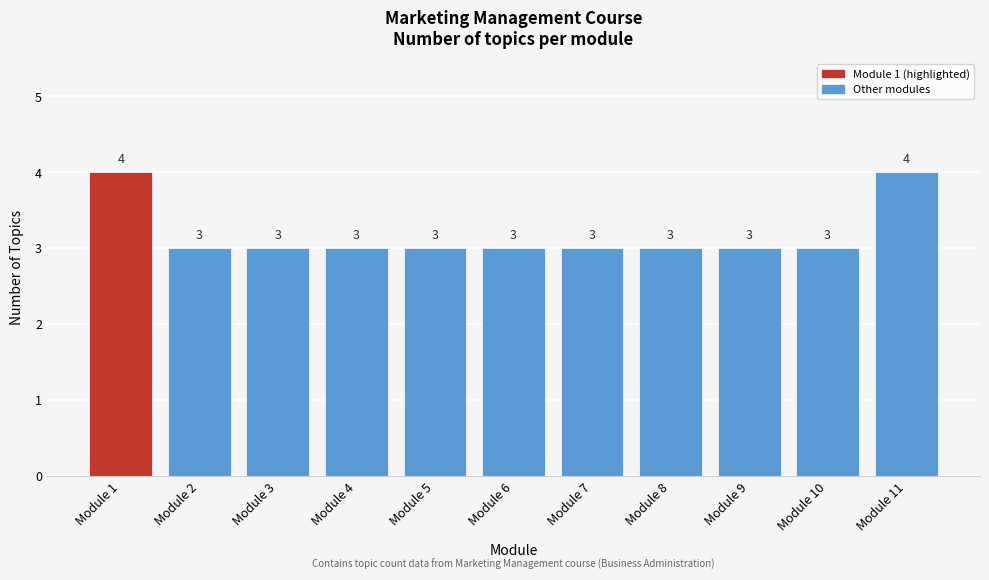

Reading right to left, what are all the values shown in this chart?

4	3	3	3	3	3	3	3	3	3	4